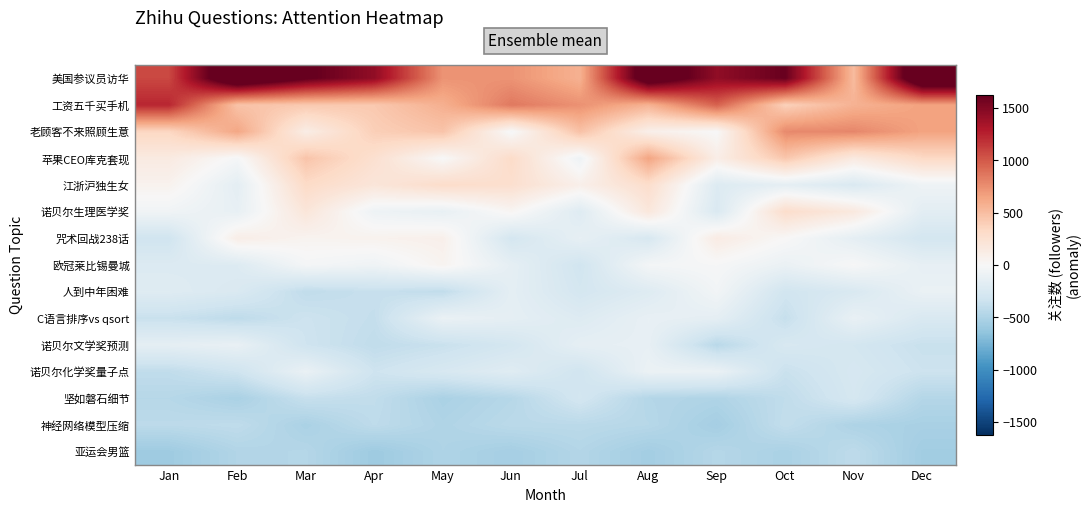

Reading left to right, what are all the values shown in this chart?

美国参议员访华: Jan=1077.3	Feb=1997.3	Mar=1648.1	Apr=1435.2	May=728.4	Jun=728.3	Jul=572.0	Aug=1862.3	Sep=1439.1	Oct=1609.9	Nov=512.1	Dec=2028.0
工资五千买手机: Jan=1231.2	Feb=467.2	Mar=429.6	Apr=431.6	May=580.5	Jun=852.1	Jul=737.8	Aug=564.4	Sep=959.4	Oct=377.5	Nov=565.6	Dec=657.0
老顾客不来照顾生意: Jan=341.0	Feb=630.1	Mar=115.8	Apr=392.1	May=460.8	Jun=-18.8	Jul=474.1	Aug=90.2	Sep=-2.4	Oct=773.9	Nov=788.6	Dec=650.5
苹果CEO库克套现: Jan=146.4	Feb=-23.3	Mar=457.7	Apr=257.6	May=-3.3	Jun=302.7	Jul=-75.2	Aug=642.3	Sep=108.8	Oct=439.9	Nov=152.2	Dec=323.1
江浙沪独生女: Jan=58.6	Feb=-158.2	Mar=312.0	Apr=195.5	May=294.0	Jun=267.2	Jul=89.3	Aug=283.4	Sep=-215.9	Oct=-151.5	Nov=-241.9	Dec=-74.0
诺贝尔生理医学奖: Jan=-59.8	Feb=-127.6	Mar=194.8	Apr=-78.2	May=-122.1	Jun=29.3	Jul=-203.1	Aug=179.4	Sep=-241.4	Oct=286.2	Nov=162.1	Dec=-169.6
咒术回战238话: Jan=-320.7	Feb=105.7	Mar=48.5	Apr=60.2	May=82.4	Jun=-284.6	Jul=-134.9	Aug=-262.6	Sep=130.8	Oct=4.5	Nov=-149.4	Dec=-290.1
欧冠莱比锡曼城: Jan=-221.8	Feb=-215.2	Mar=-25.9	Apr=-69.0	May=47.8	Jun=-146.4	Jul=-311.4	Aug=-33.6	Sep=-11.3	Oct=-104.7	Nov=-6.6	Dec=-136.3
人到中年困难: Jan=-202.1	Feb=-240.8	Mar=-403.9	Apr=-370.4	May=-401.4	Jun=-156.0	Jul=-286.7	Aug=-207.9	Sep=-46.1	Oct=-313.1	Nov=-247.7	Dec=-107.7
C语言排序vs qsort: Jan=-360.5	Feb=-416.0	Mar=-338.2	Apr=-385.2	May=-104.3	Jun=-148.7	Jul=-212.6	Aug=-125.6	Sep=-150.3	Oct=-376.0	Nov=-117.8	Dec=-247.0
诺贝尔文学奖预测: Jan=-150.2	Feb=-117.9	Mar=-328.8	Apr=-404.6	May=-361.6	Jun=-289.0	Jul=-146.4	Aug=-130.8	Sep=-442.2	Oct=-258.4	Nov=-292.5	Dec=-363.7
诺贝尔化学奖量子点: Jan=-405.2	Feb=-326.8	Mar=-108.9	Apr=-332.0	May=-261.6	Jun=-195.3	Jul=-317.5	Aug=-98.5	Sep=-101.9	Oct=-357.7	Nov=-269.4	Dec=-340.1
坚如磐石细节: Jan=-456.8	Feb=-519.4	Mar=-374.7	Apr=-401.7	May=-515.8	Jun=-458.3	Jul=-299.2	Aug=-468.2	Sep=-492.1	Oct=-405.0	Nov=-279.6	Dec=-467.6
神经网络模型压缩: Jan=-427.1	Feb=-408.8	Mar=-516.1	Apr=-415.6	May=-489.4	Jun=-435.3	Jul=-435.0	Aug=-455.0	Sep=-546.3	Oct=-393.7	Nov=-499.1	Dec=-526.6
亚运会男篮: Jan=-577.9	Feb=-480.2	Mar=-464.8	Apr=-582.2	May=-494.2	Jun=-544.9	Jul=-470.6	Aug=-554.2	Sep=-462.5	Oct=-516.5	Nov=-418.8	Dec=-560.7